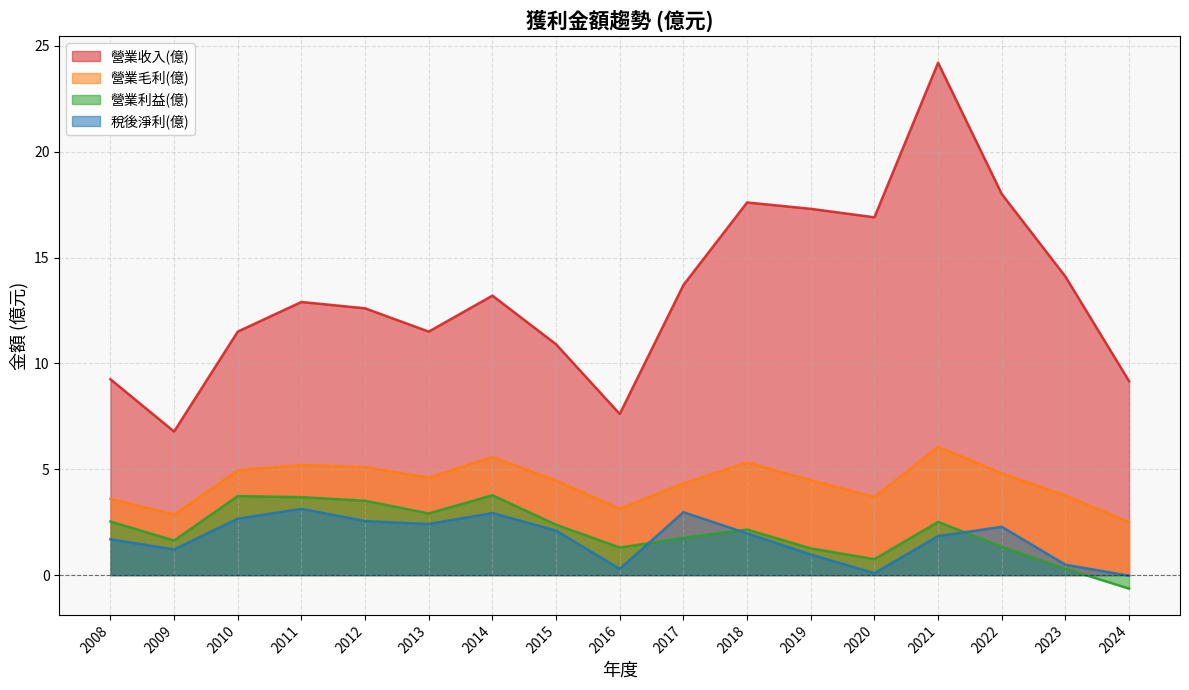

What is the difference between the maximum and second lowest values in the 營業毛利(億) series?

3.2